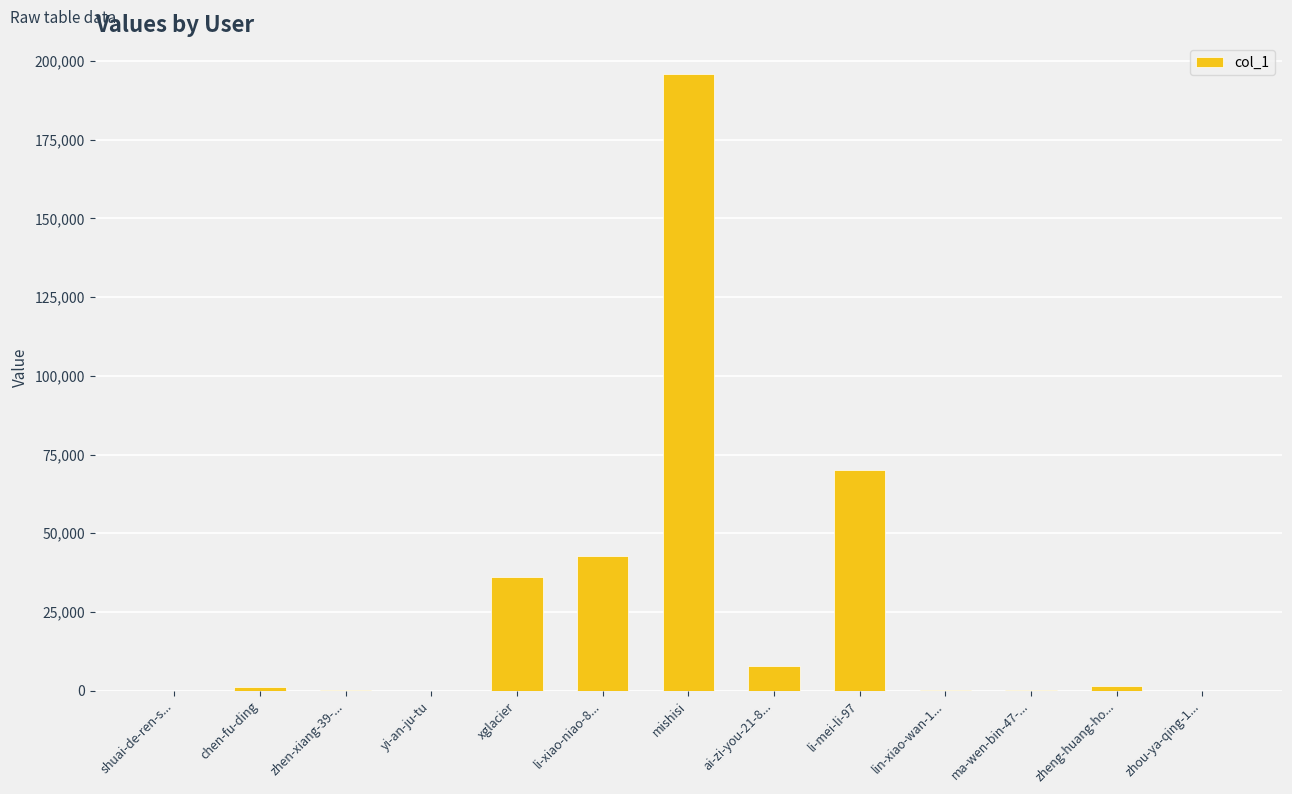

What is the difference between the values at xglacier and zheng-huang-ho...?

34620